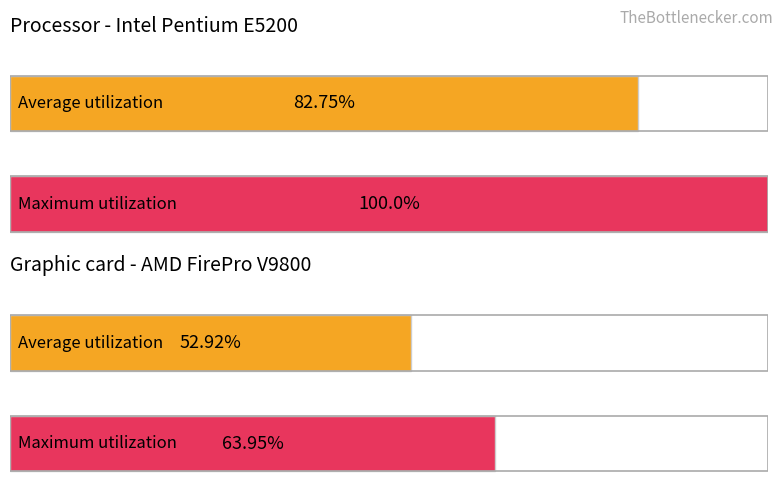

At how many categories does at least one series exceed 13?

2